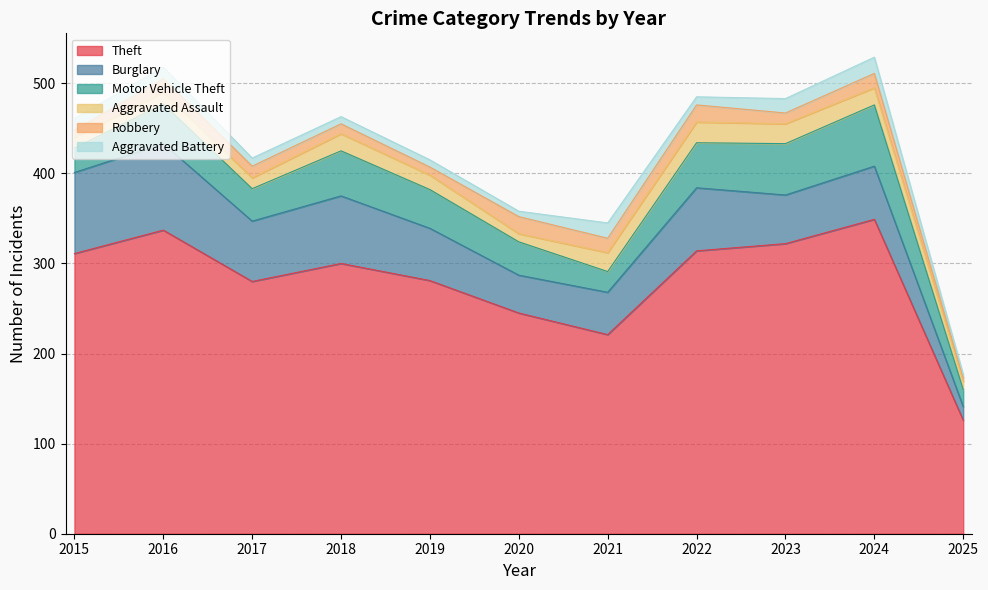

At which category is the sum across all series the highest?

2024